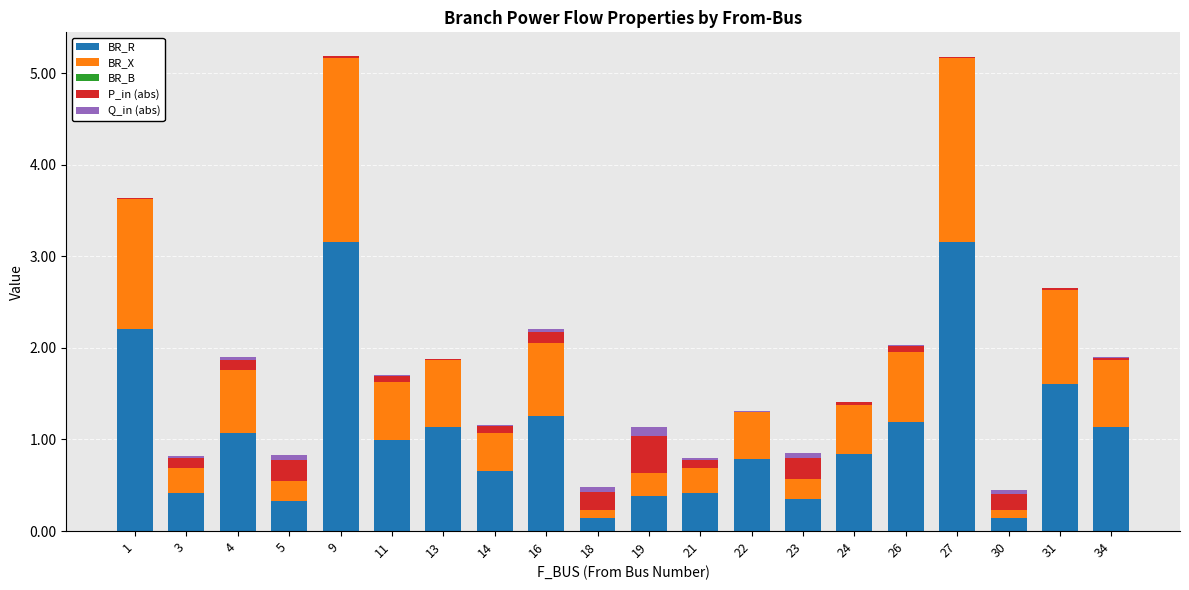

The value of BR_R at 23 is 0.3. True or false?

True